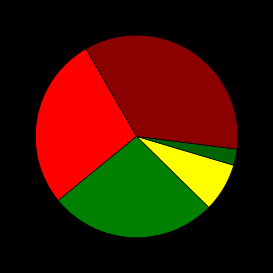

How many slices are in this pie chart?

5